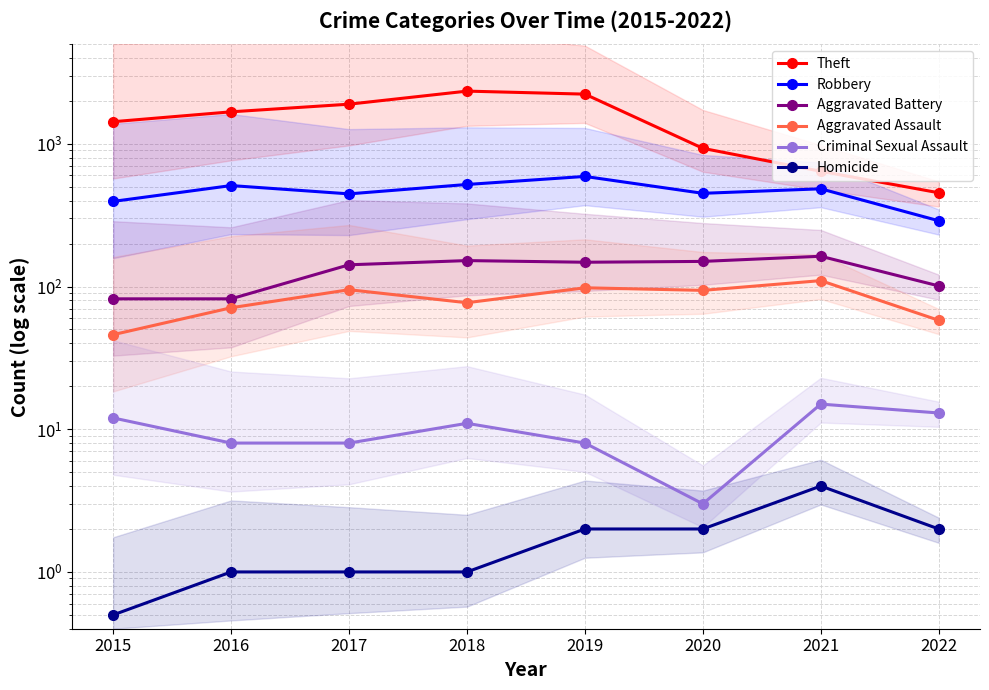

At which label is Aggravated Assault closest to 78?

2018